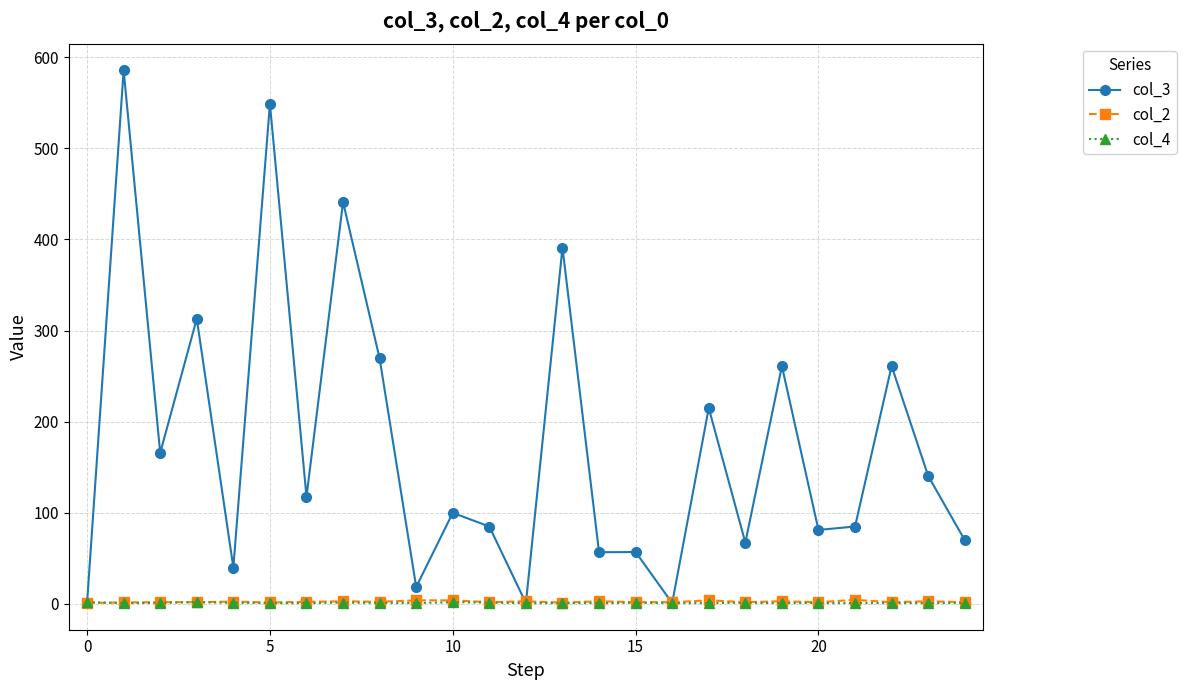

How many lines are shown in the chart?

3